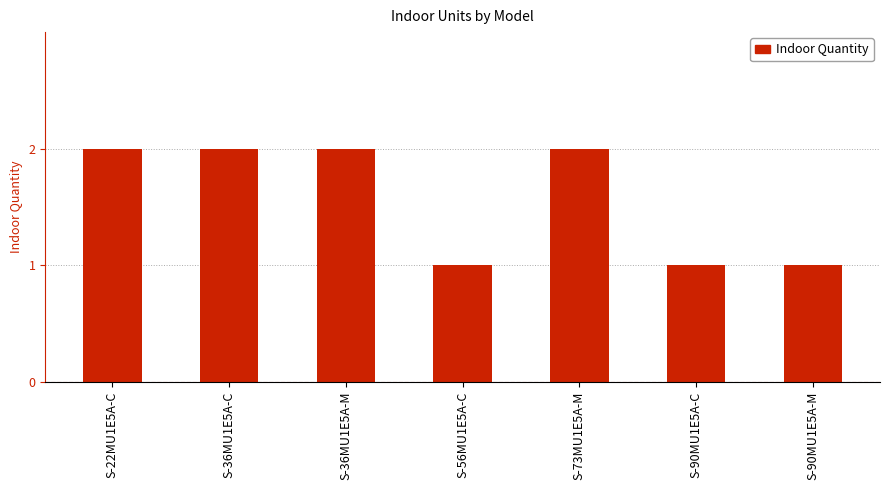

Which has a higher value, S-22MU1E5A-C or S-90MU1E5A-C?

S-22MU1E5A-C